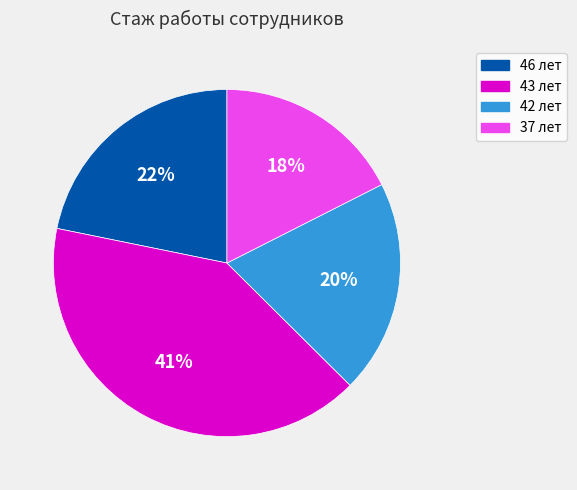

Which category has the biggest portion of the pie?

43 лет